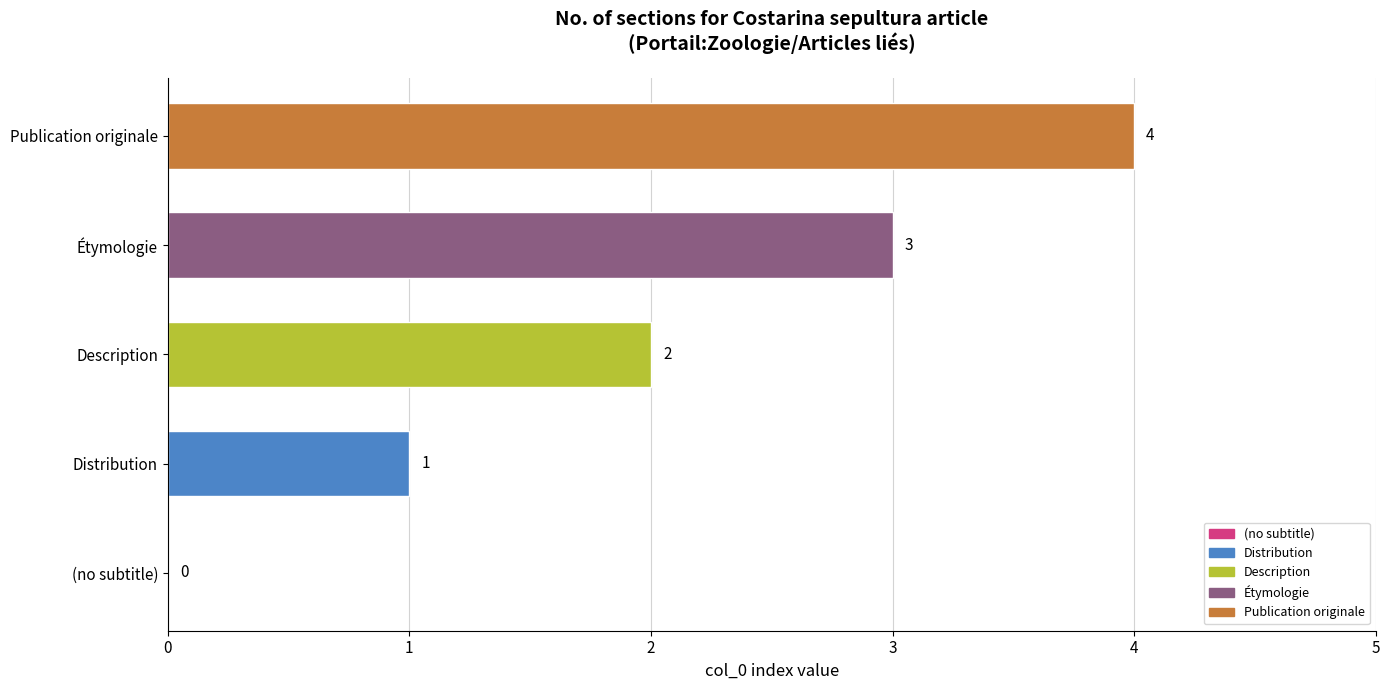

What is the sum of the values at Étymologie and Distribution?

4